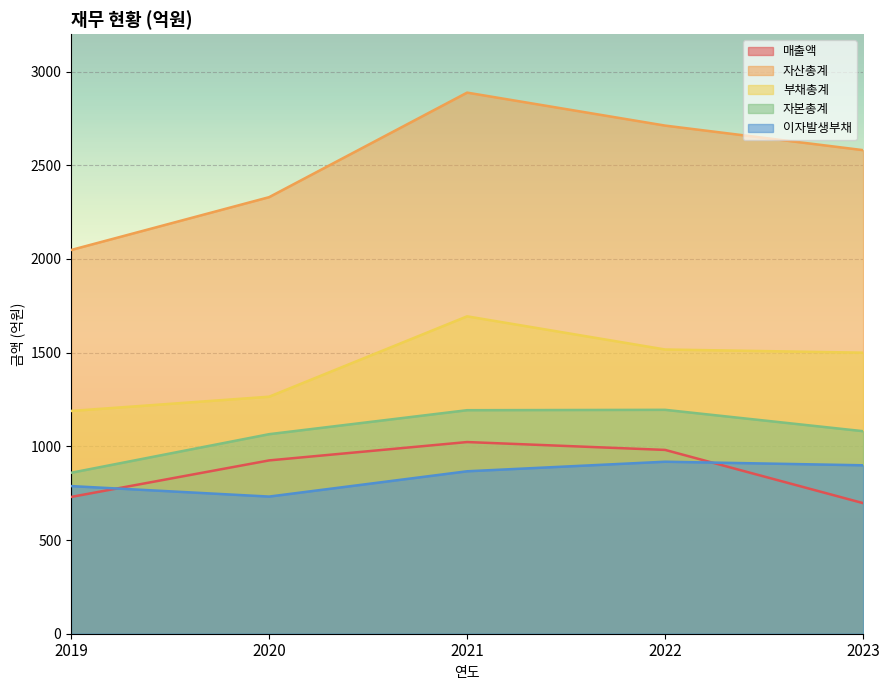

What is the maximum value shown in the chart?

2888